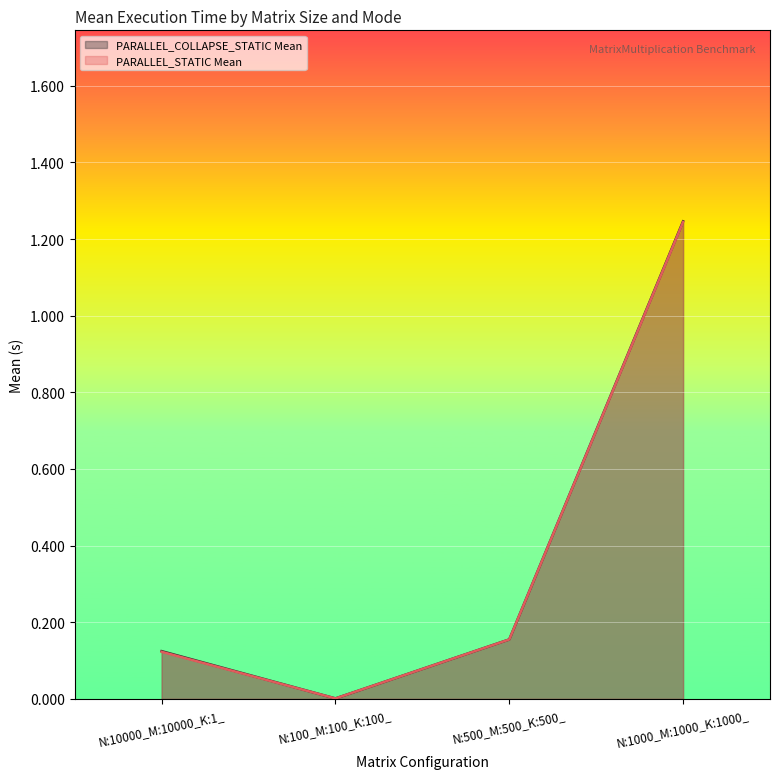

Reading right to left, list all the values displayed in this chart.

PARALLEL_COLLAPSE_STATIC Mean: N:1000_M:1000_K:1000_=1.2	N:500_M:500_K:500_=0.2	N:100_M:100_K:100_=0.0	N:10000_M:10000_K:1_=0.1
PARALLEL_STATIC Mean: N:1000_M:1000_K:1000_=1.2	N:500_M:500_K:500_=0.2	N:100_M:100_K:100_=0.0	N:10000_M:10000_K:1_=0.1